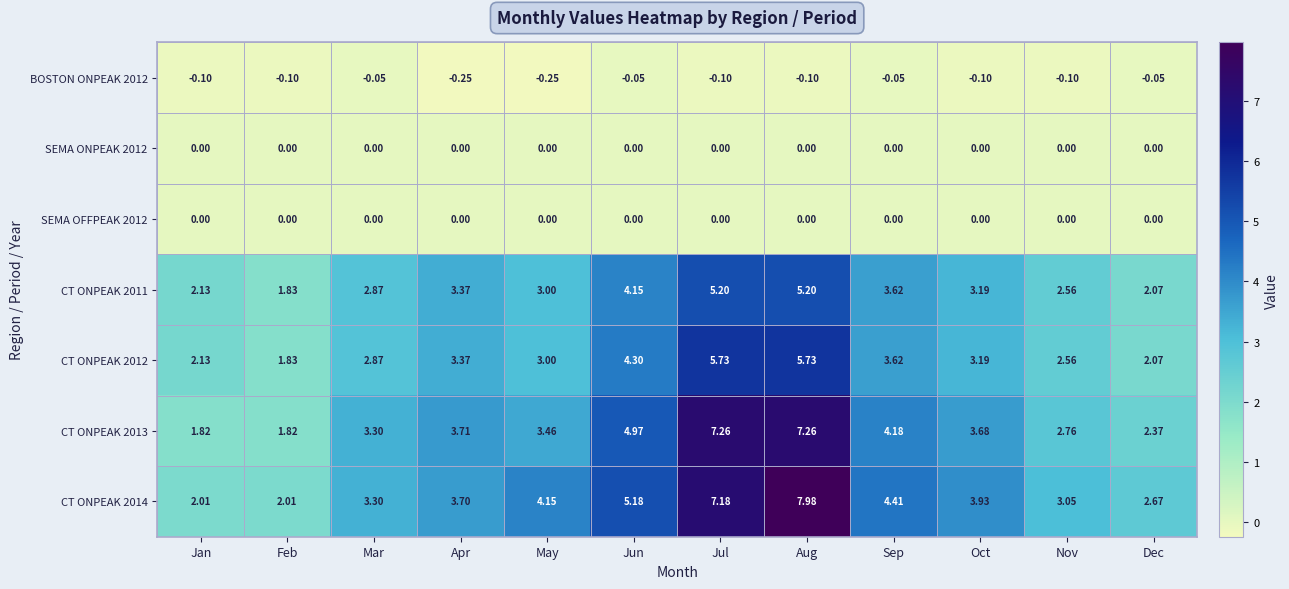

Which series has the largest total across all categories?

CT ONPEAK 2014